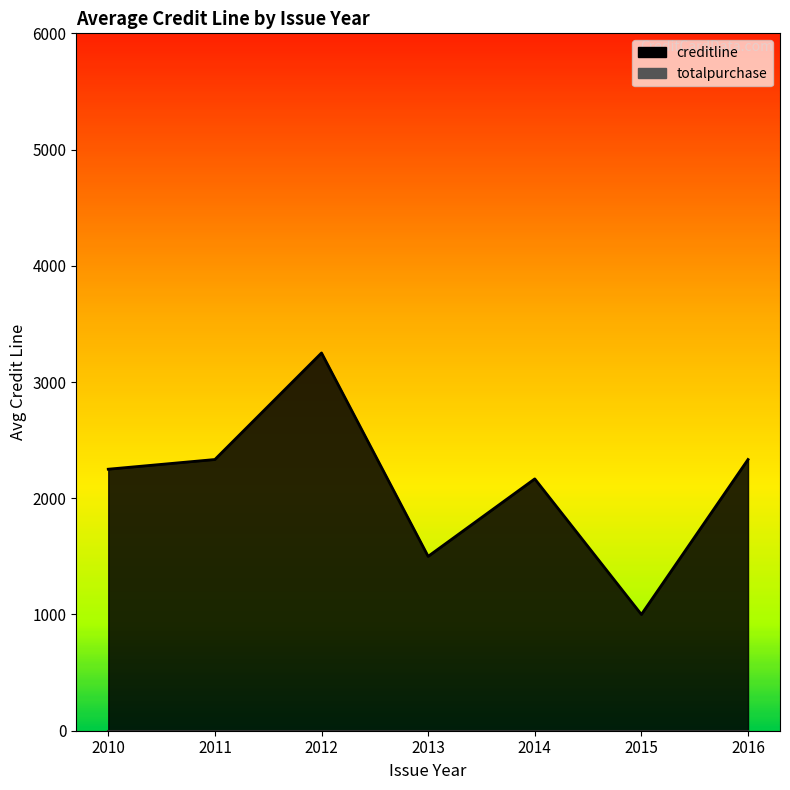

Which series has the largest total across all categories?

creditline